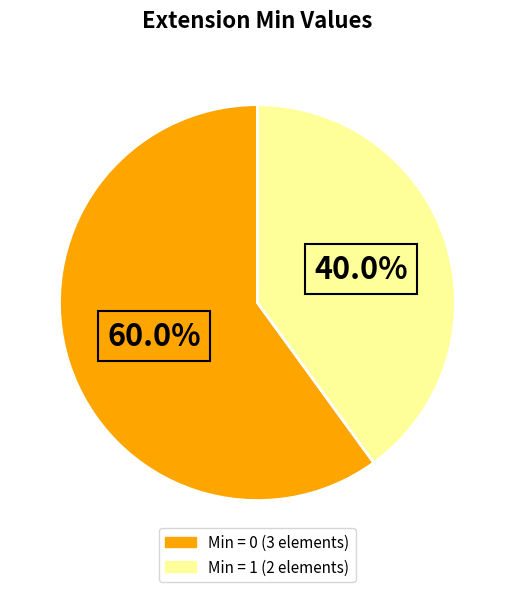

Does any single category account for the majority?

Yes